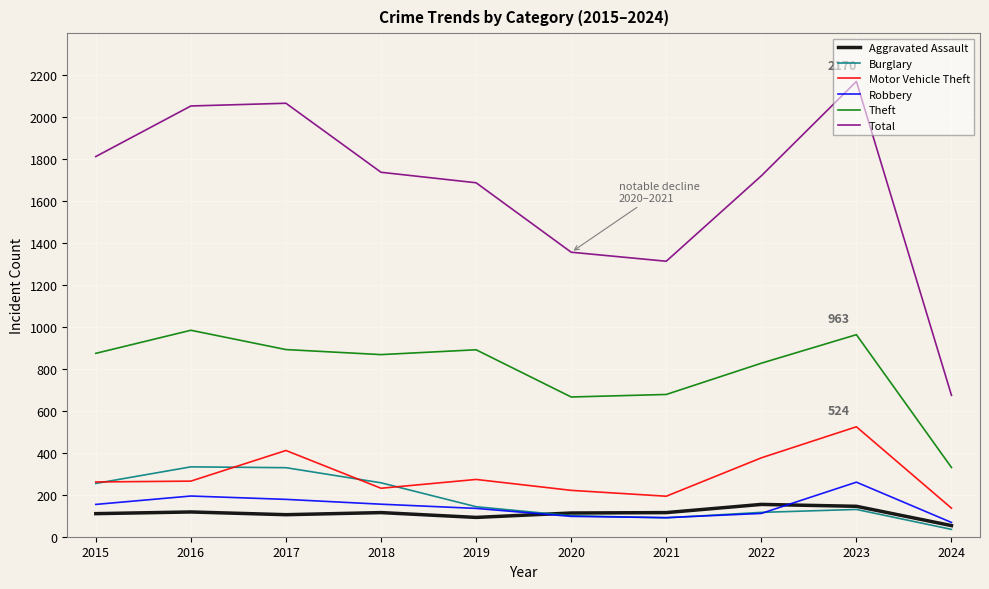

Which series has the largest total across all categories?

Total